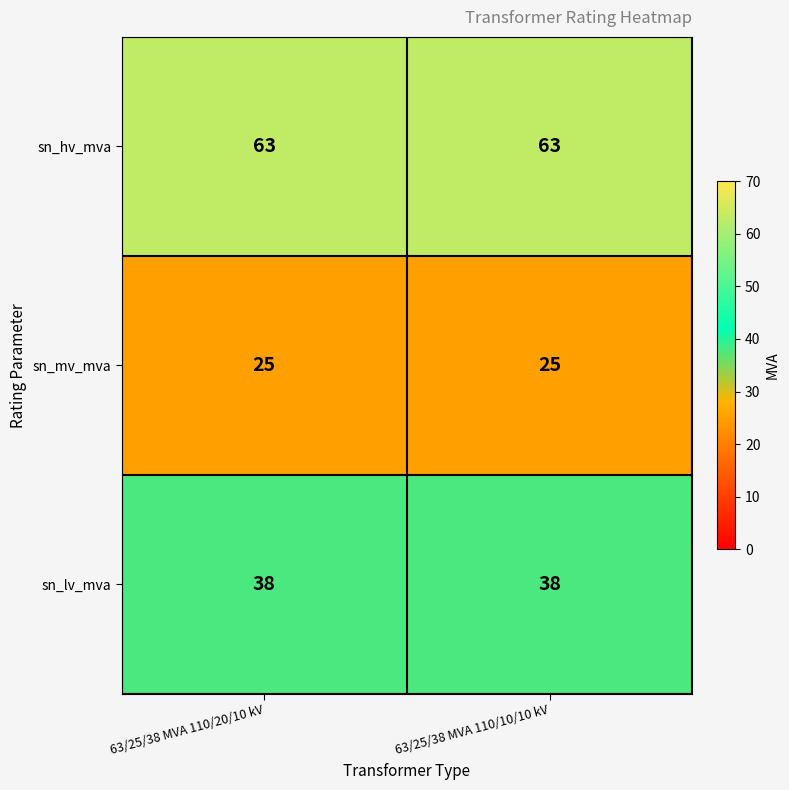

Rank the series by their average value, from lowest to highest.

sn_mv_mva, sn_lv_mva, sn_hv_mva